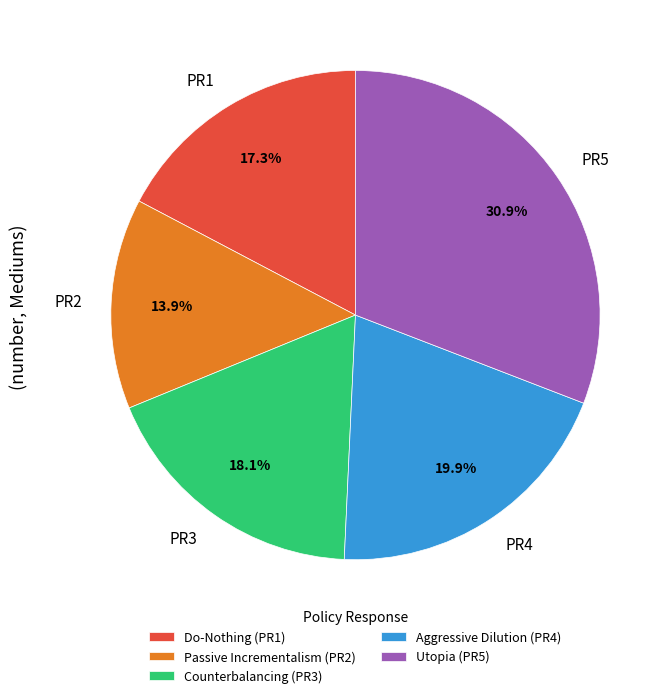

True or false: Passive Incrementalism (PR2) accounts for 14% of the total.

True